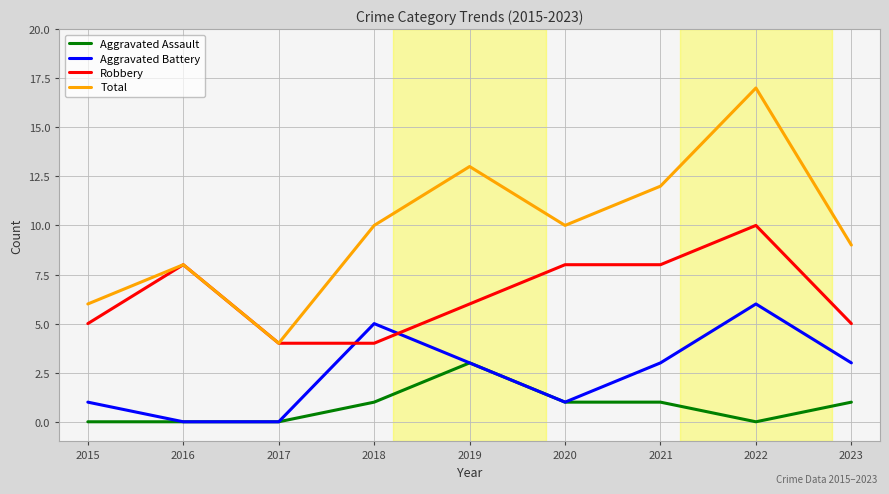

How many Aggravated Assault values are between 0 and 1?

8